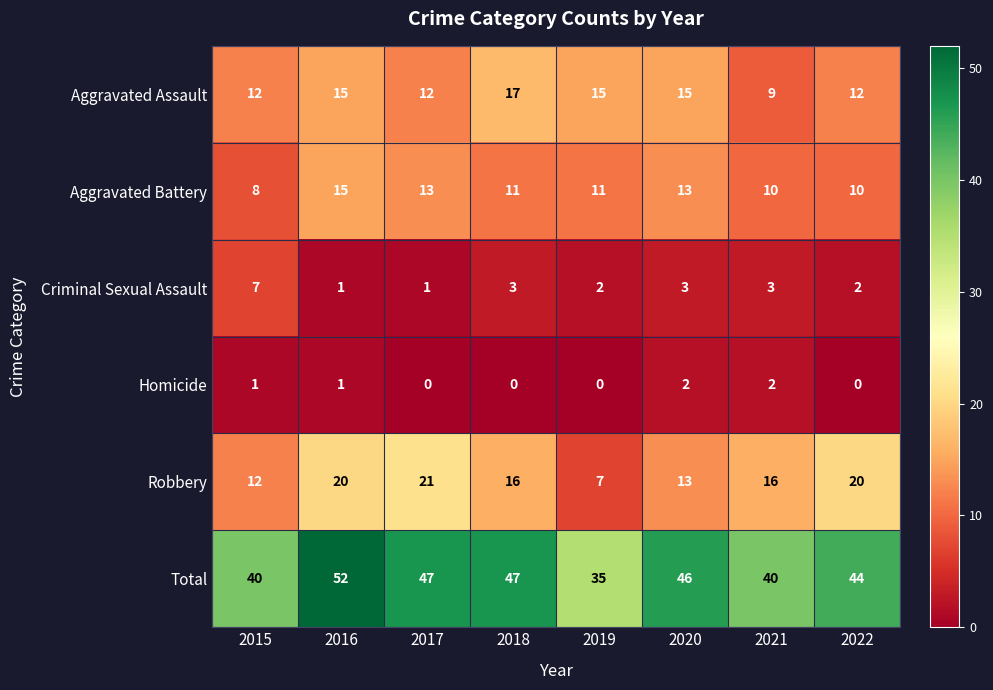

Where does the Criminal Sexual Assault series first go above 3?

2015